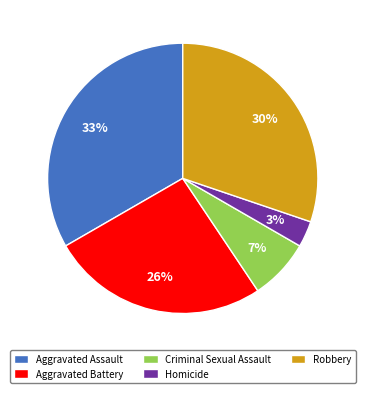

Rank the categories by value from highest to lowest.

Aggravated Assault, Robbery, Aggravated Battery, Criminal Sexual Assault, Homicide